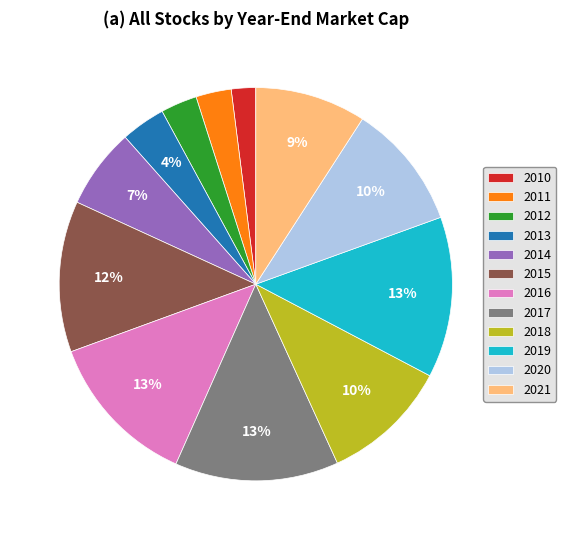

Is 2018 the majority of the pie?

No